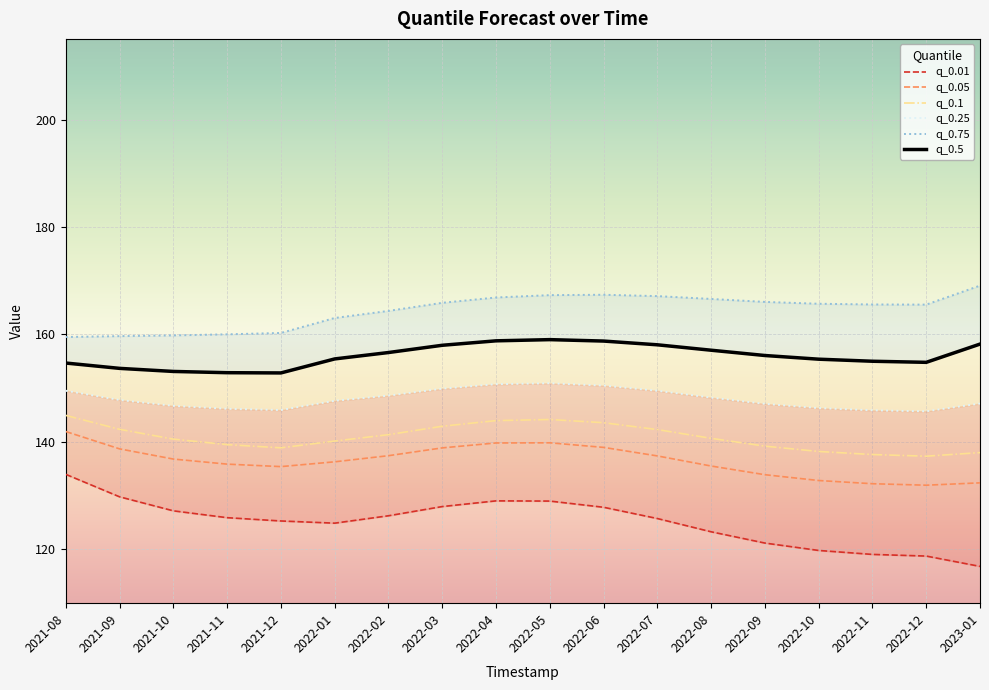

Is it true that q_0.01 equals 116.8 at 2023-01?

True